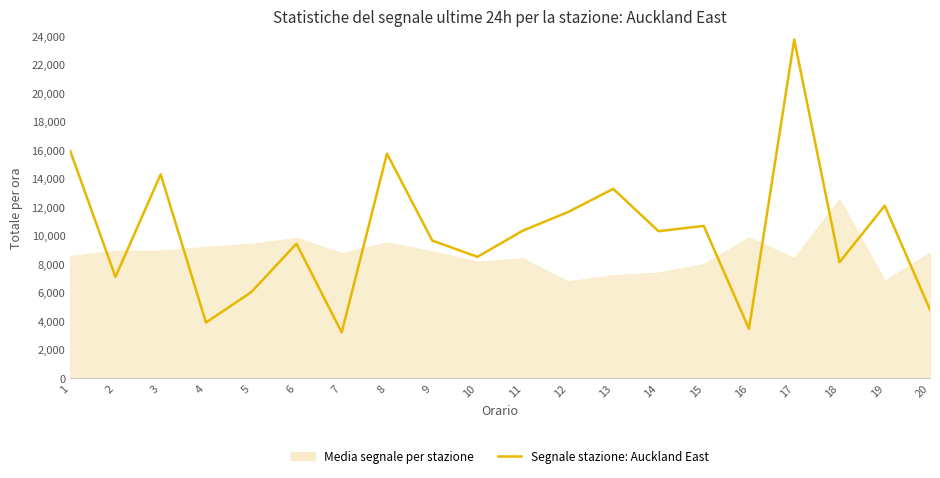

Reading left to right, list all the values displayed in this chart.

1=15951.6	2=7107.2	3=14305.3	4=3903.2	5=6033.2	6=9437.8	7=3207.8	8=15757.1	9=9658.9	10=8513.5	11=10350.4	12=11658.1	13=13287.6	14=10313.9	15=10687.5	16=3459.8	17=23767.8	18=8136.5	19=12103.7	20=4804.9